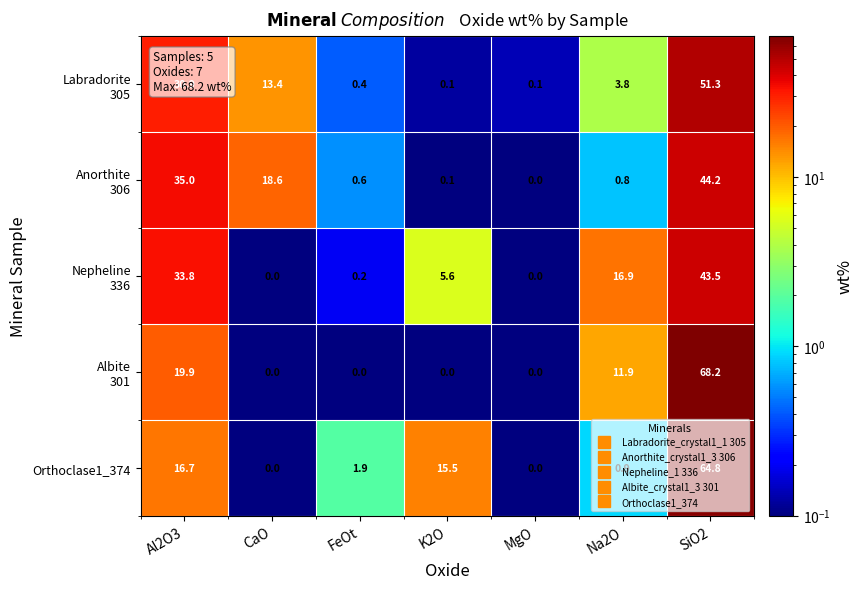

What is the total value across all series at FeOt?

3.1